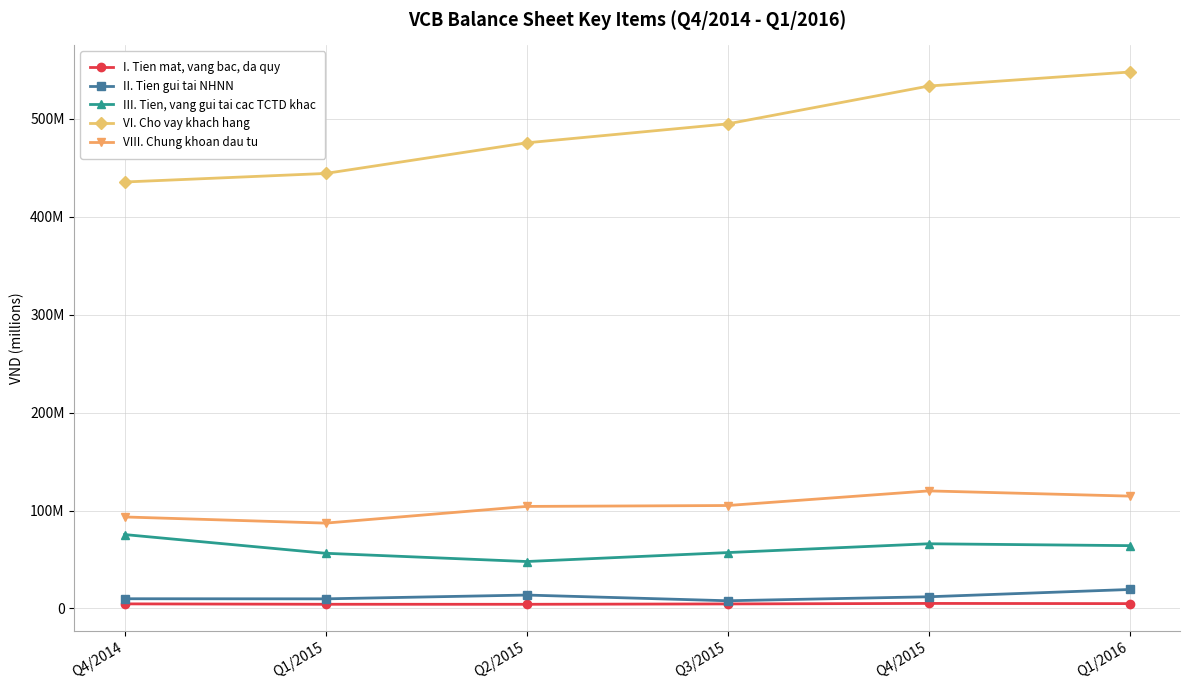

How many interior local valleys does the II. Tien gui tai NHNN series have?

2